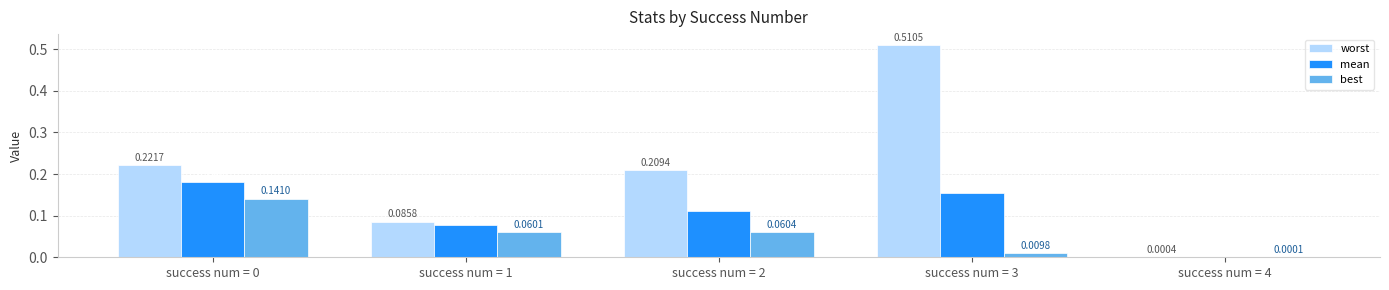

Which series changed the most between success num = 0 and success num = 3?

worst